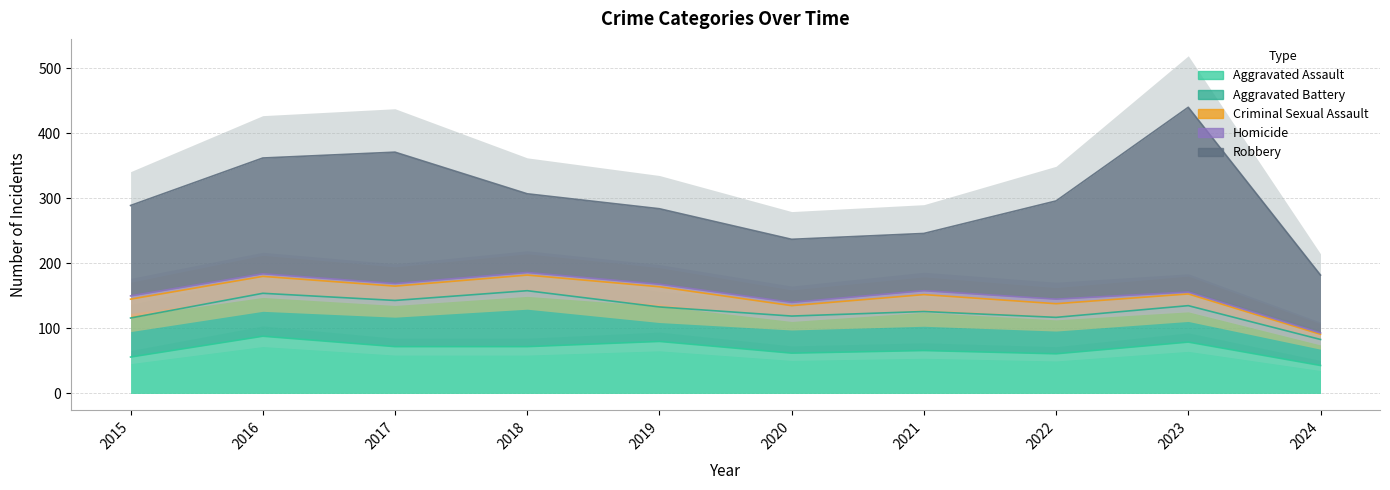

True or false: Aggravated Battery and Criminal Sexual Assault intersect in this chart.

False